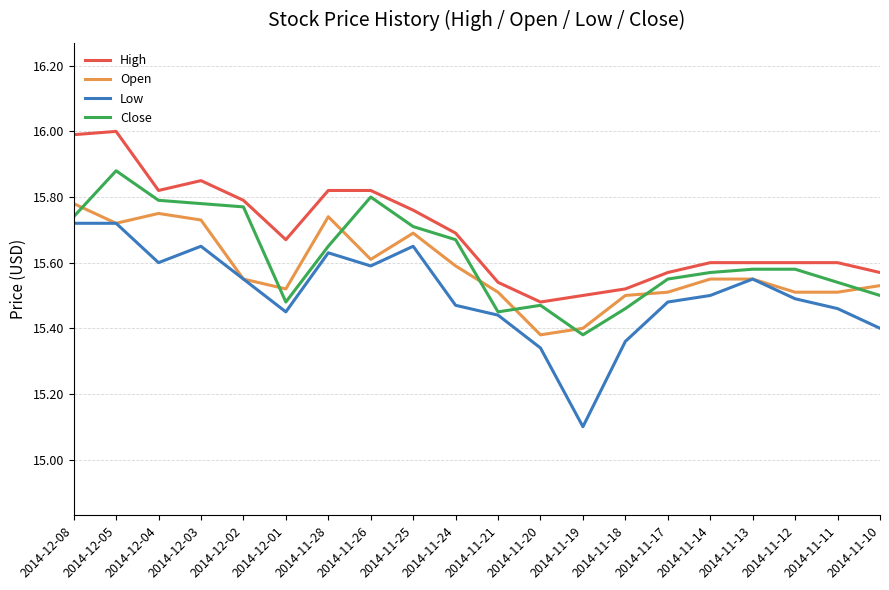

Which series changed the most between 2014-11-25 and 2014-11-18?

Low